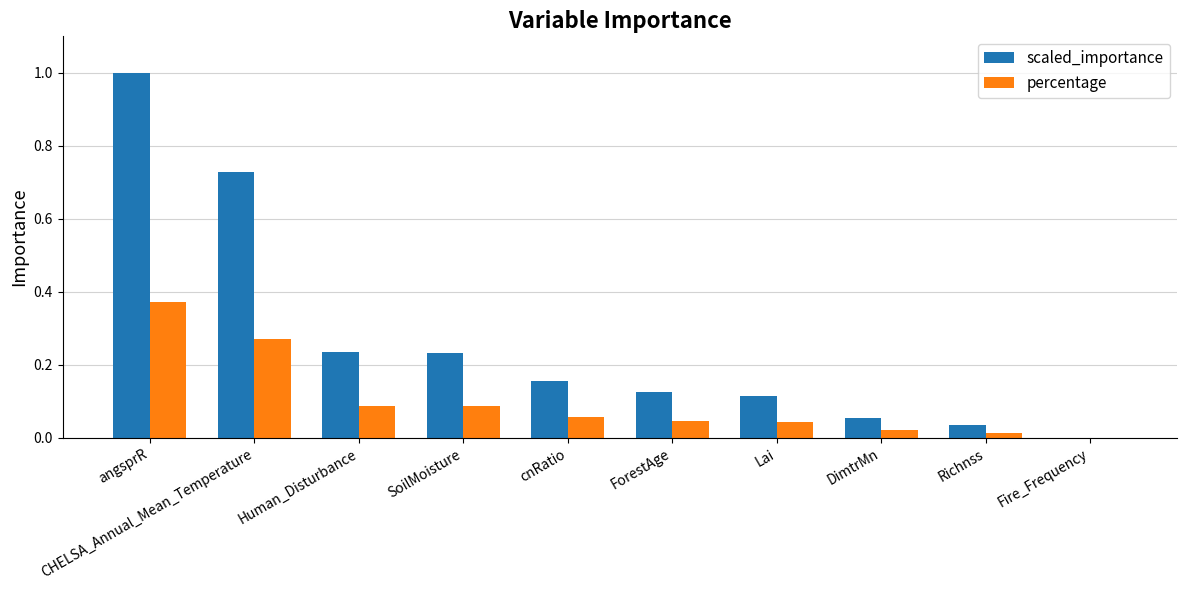

How many groups of bars are there?

10